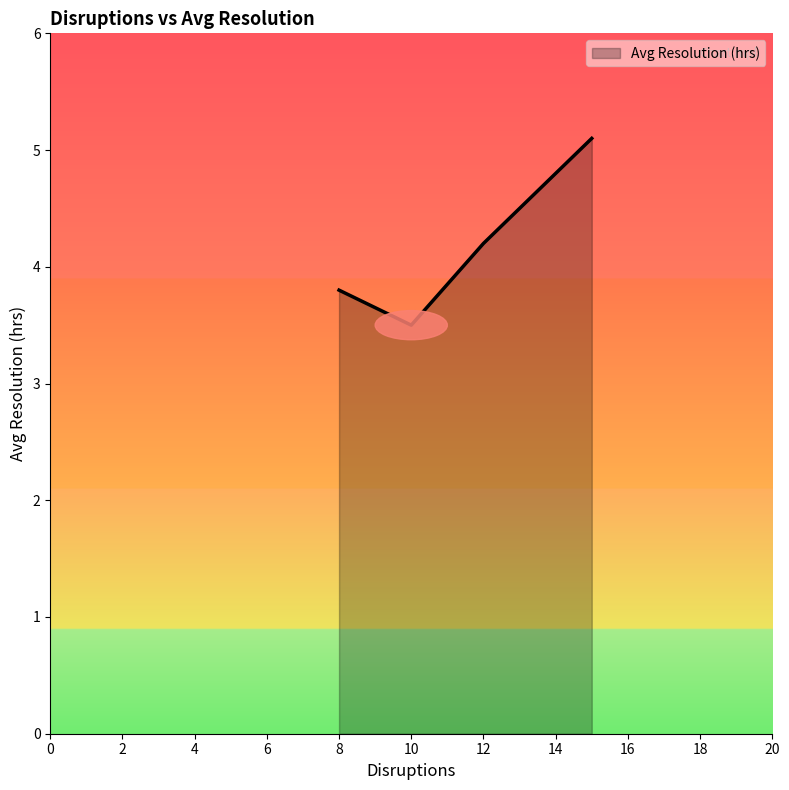

What is the difference between the second highest and minimum values?

0.7